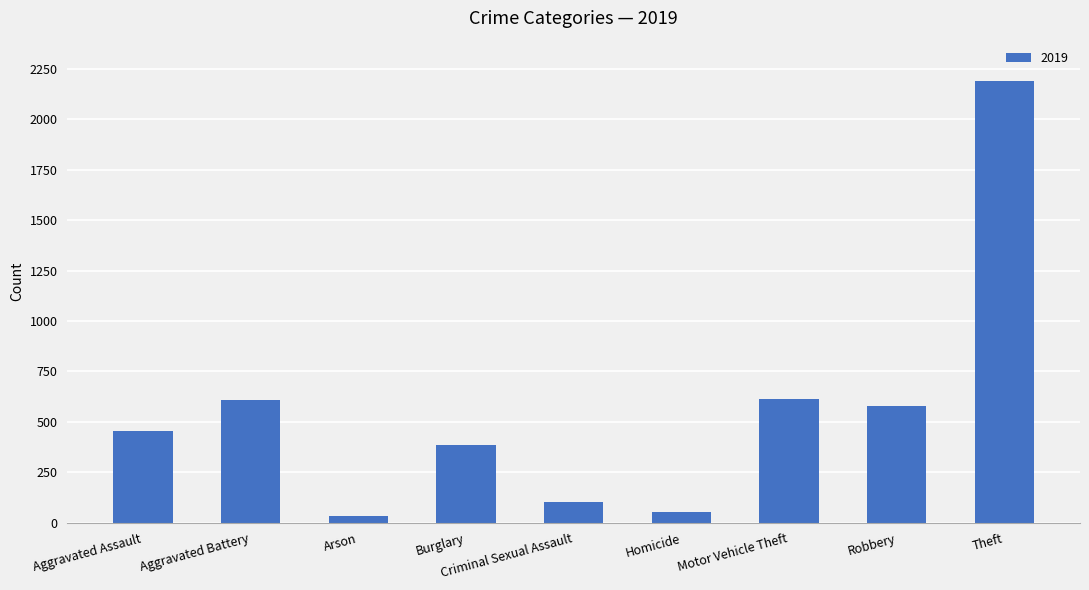

What is the label of the 2nd bar from the left?

Aggravated Battery